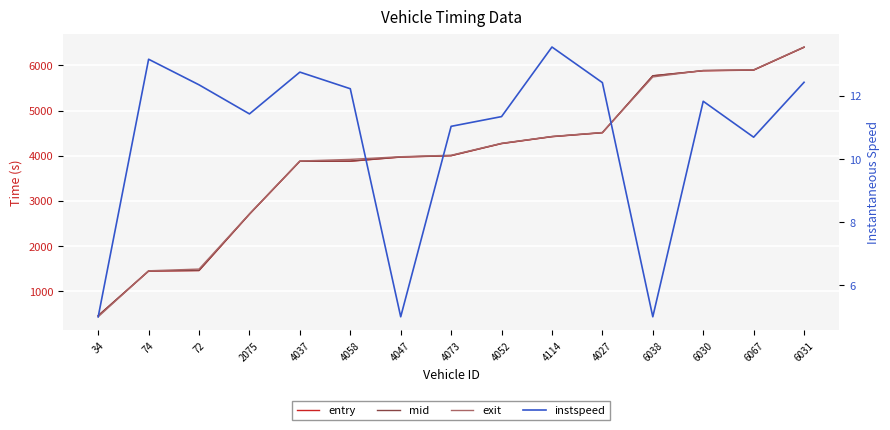

The value of instspeed at 4058 is 12.2. True or false?

True